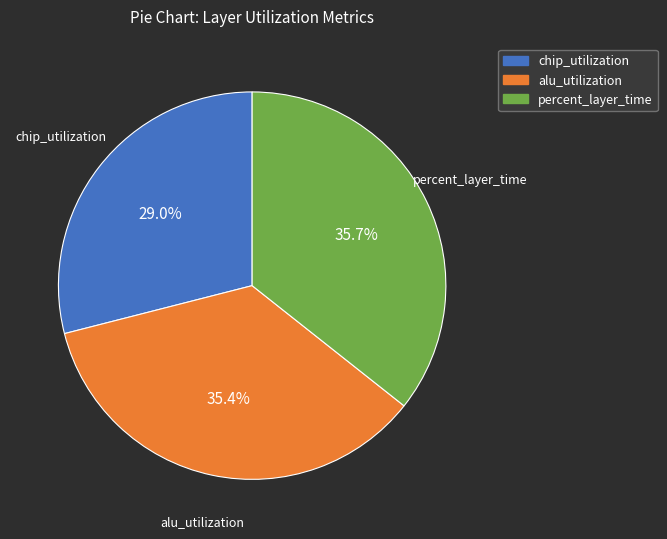

What is the ratio of the value at alu_utilization to the value at percent_layer_time?

1.0